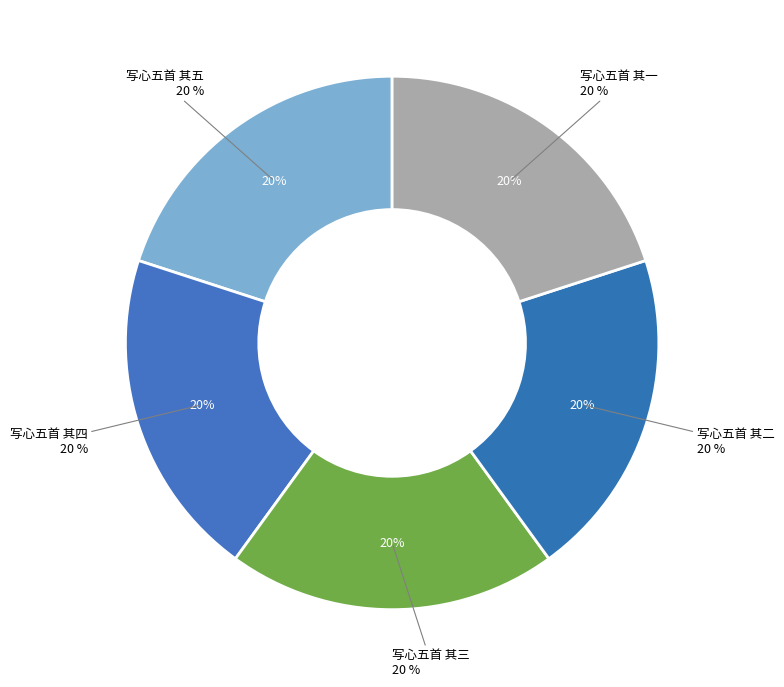

To the nearest percent, what is the average slice percentage?

20%